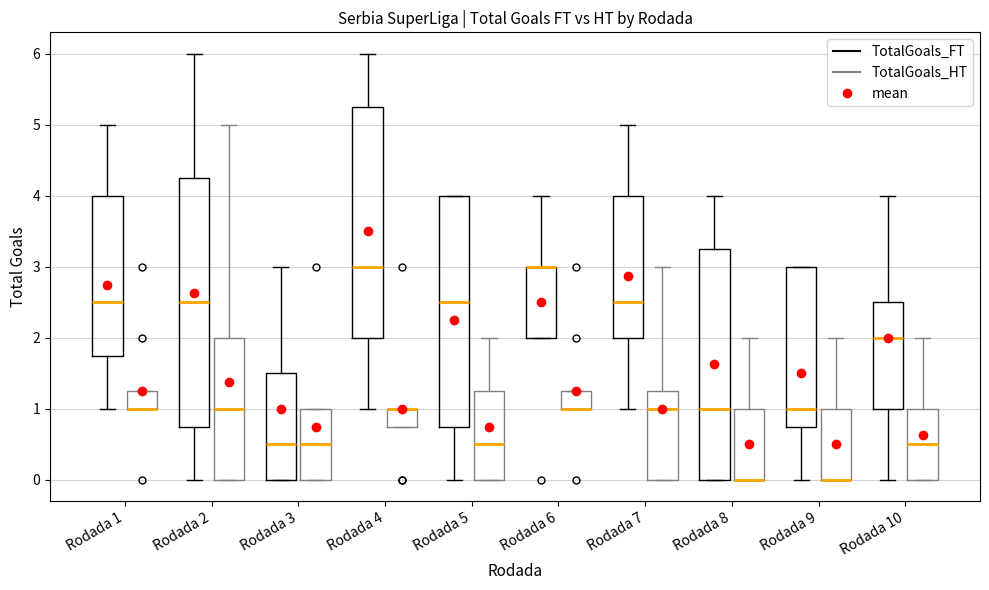

Comparing the boxes themselves (not the whiskers), which one is the tallest?

Rodada 2 (TotalGoals_FT)